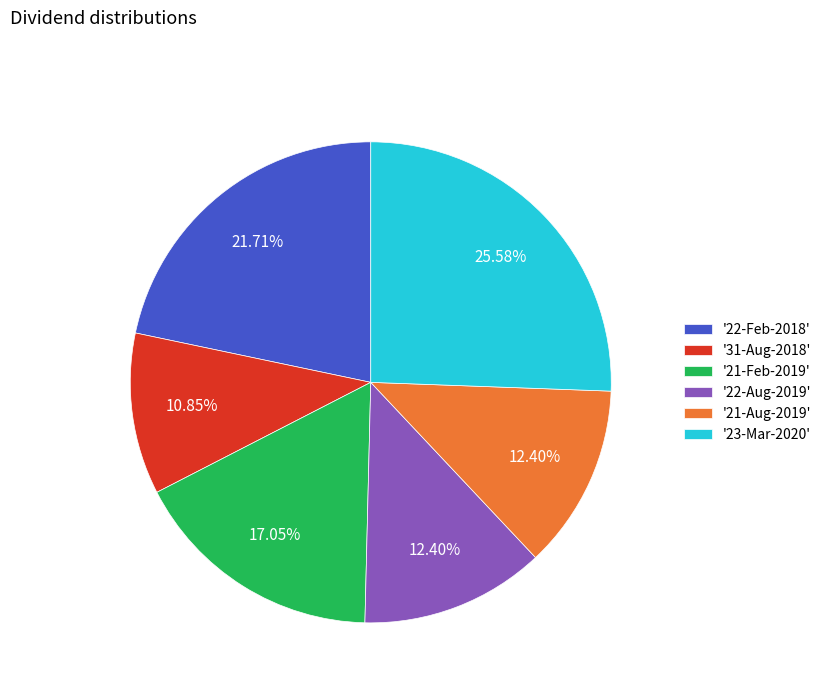

Does '22-Aug-2019' represent more than half of the total?

No